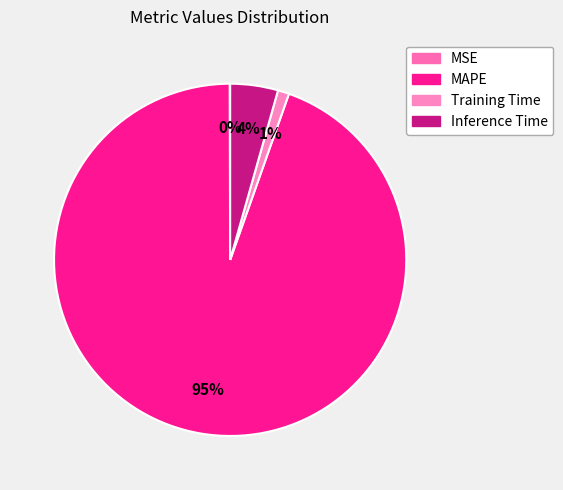

Is there a majority slice in this chart?

Yes